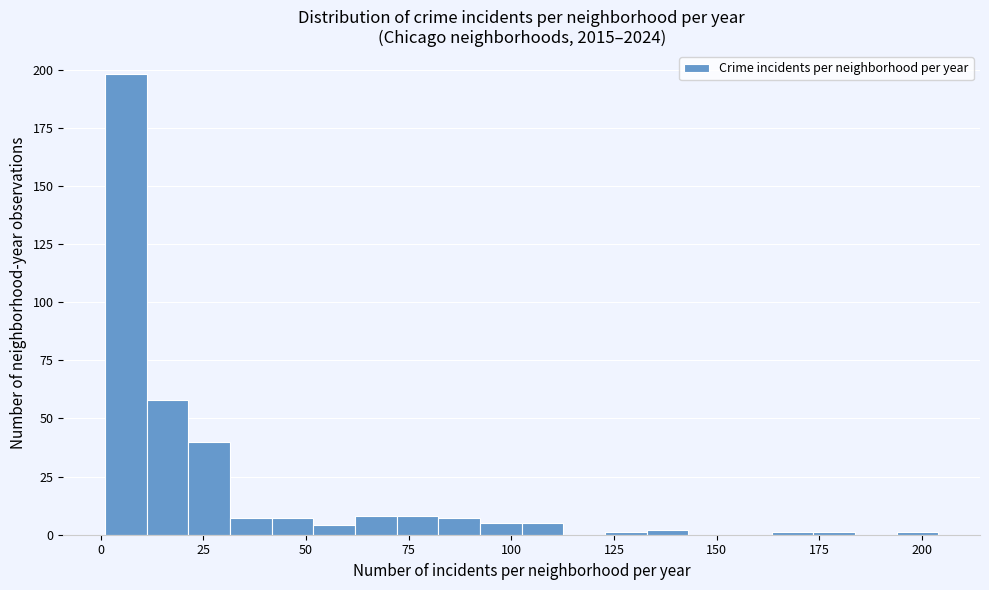

Around what value on the x-axis is the tallest bar? Give the approximate position of its centre, as read against the axis.

5